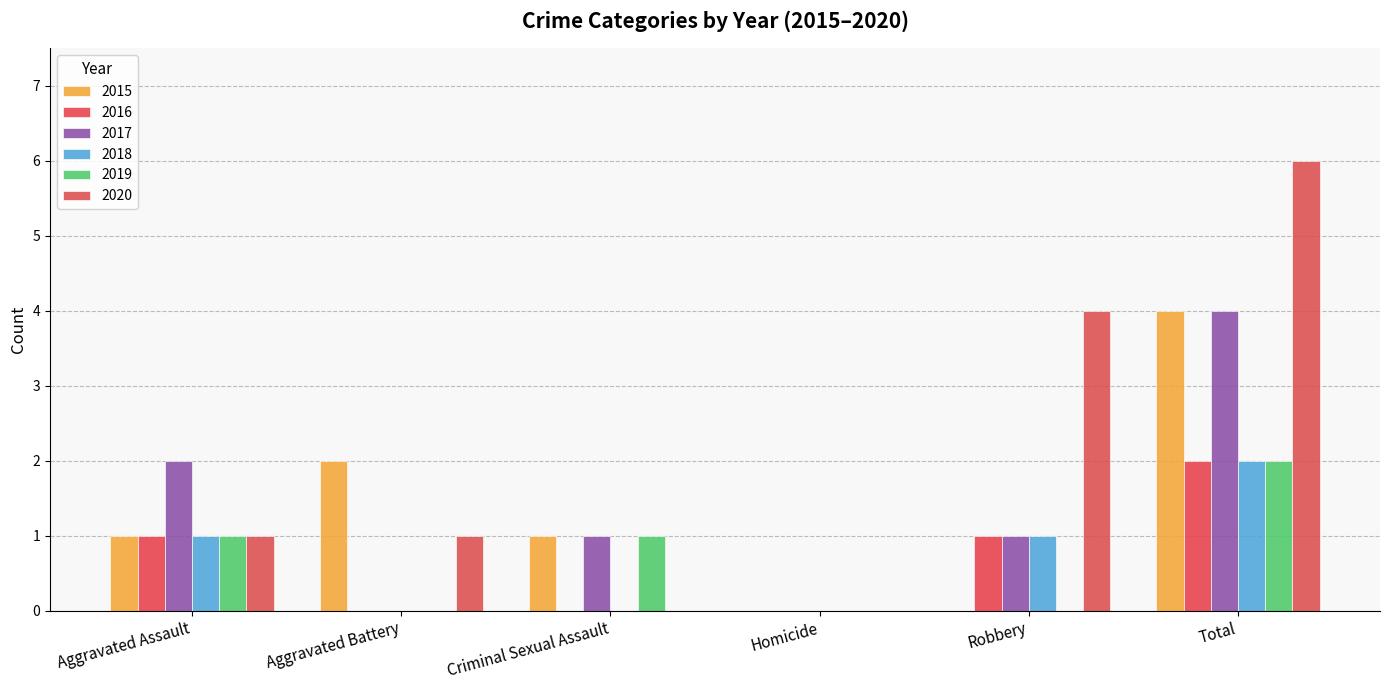

What is the average value of the 2015 series?

1